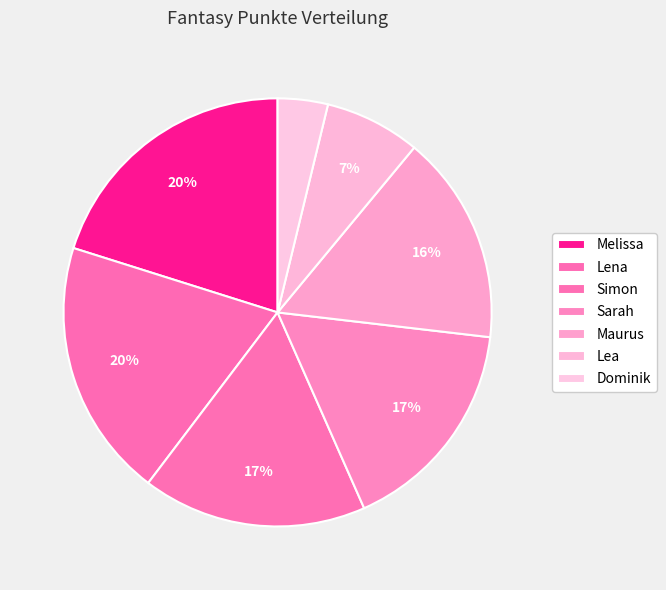

What is the smallest slice in the pie chart?

Dominik